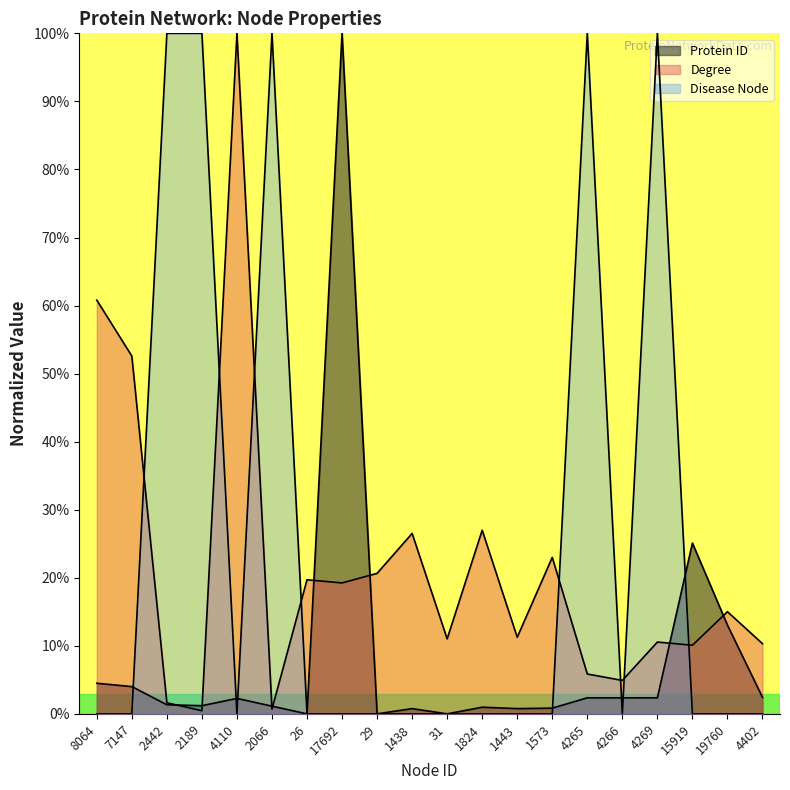

What are all the series names shown in the legend?

Protein ID, Degree, Disease Node